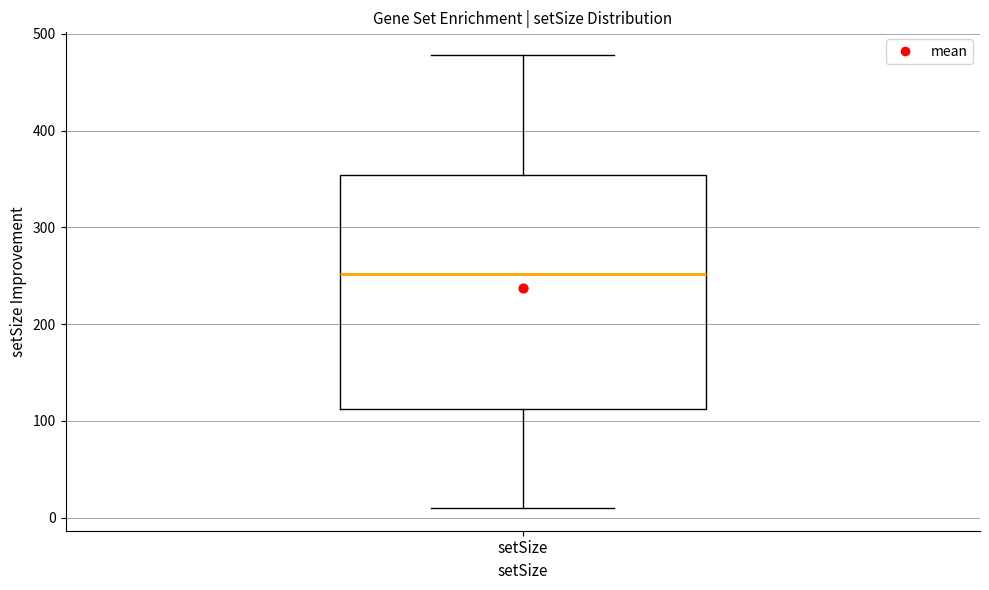

Transcribe this box plot: give where the median line is, the range the box spans, and where the two whiskers end, as read against the y-axis. The values are not printed on the chart, so give them approximately, as read against the axis.

median 250, box 110 to 350, whiskers 10 to 480